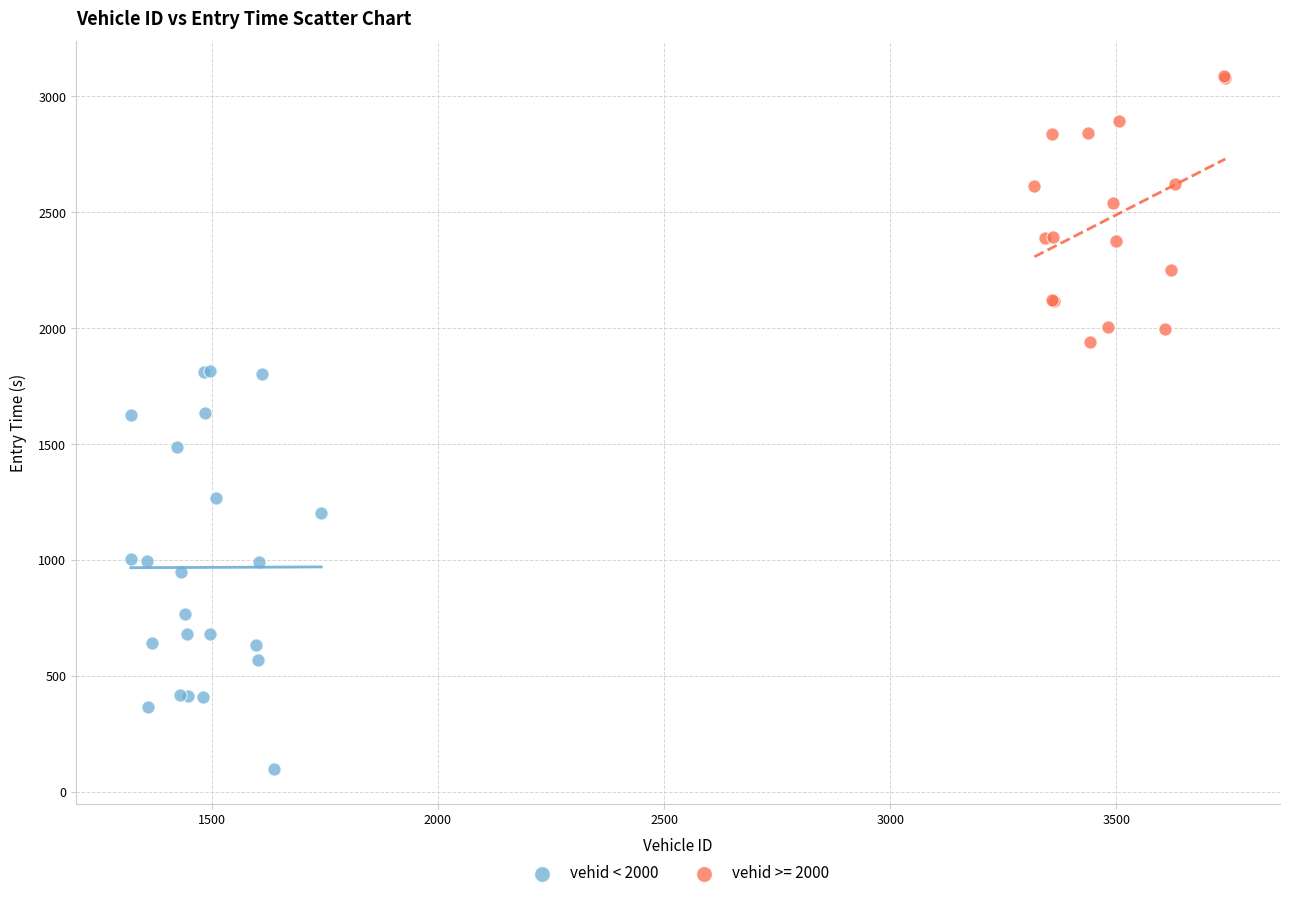

Which series contains the lowest Y value?

vehid < 2000